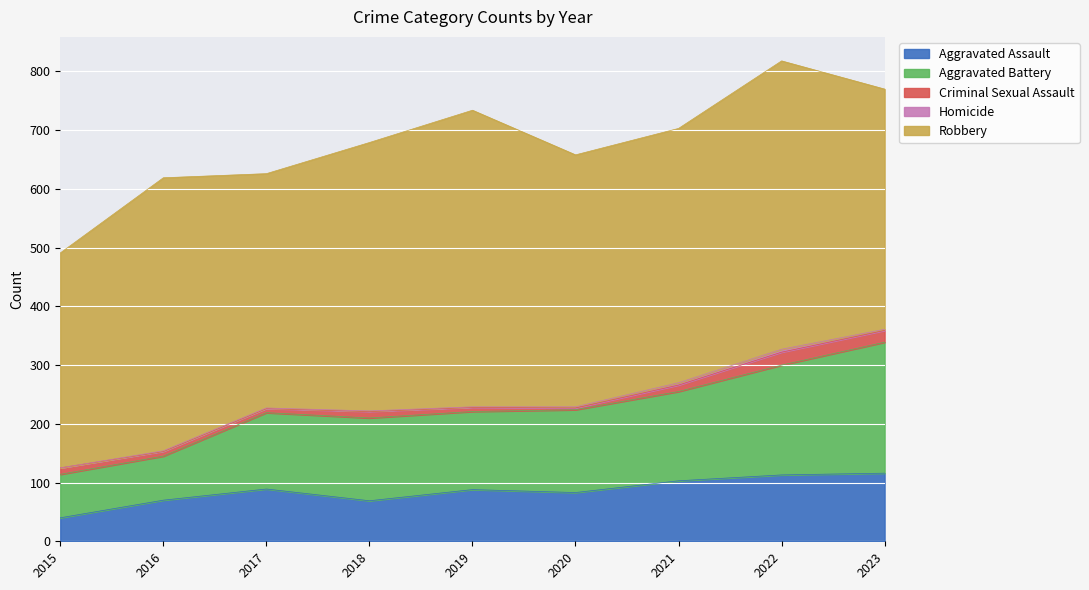

What is the sum of the Robbery values at 2017 and 2022?

890